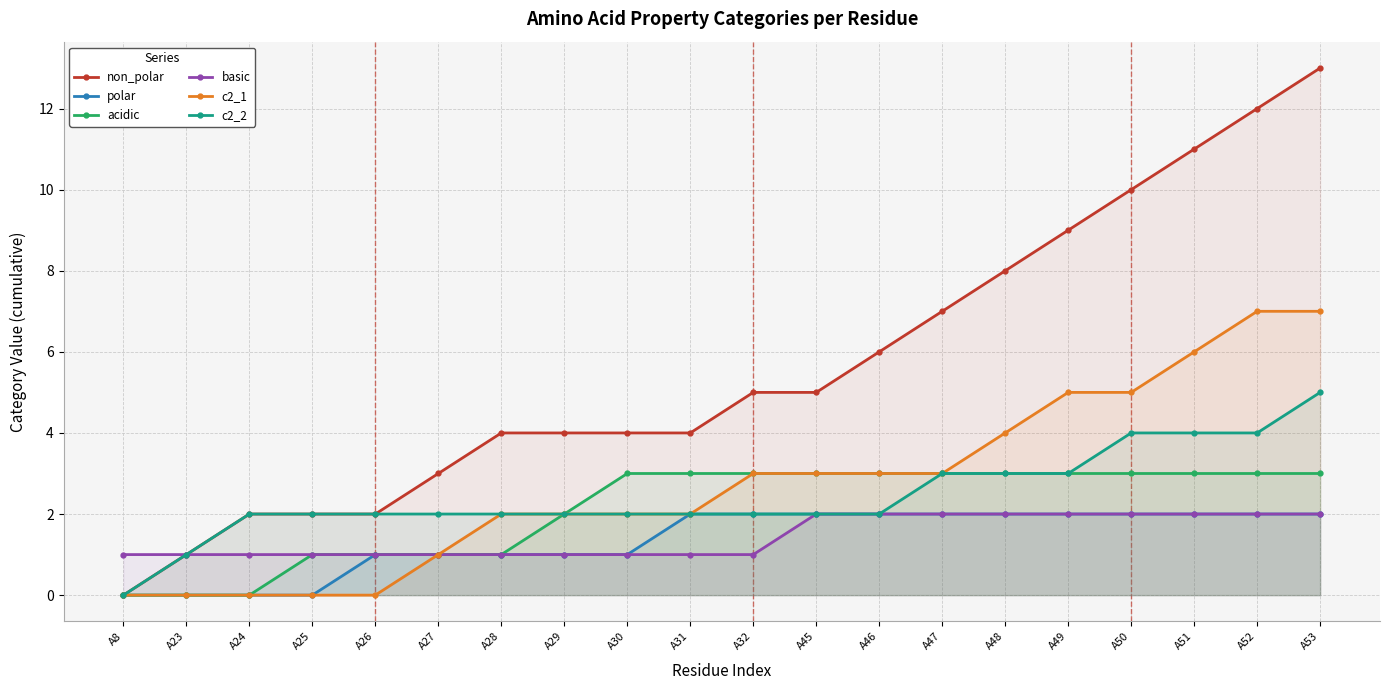

At which label is non_polar closest to 6?

A46